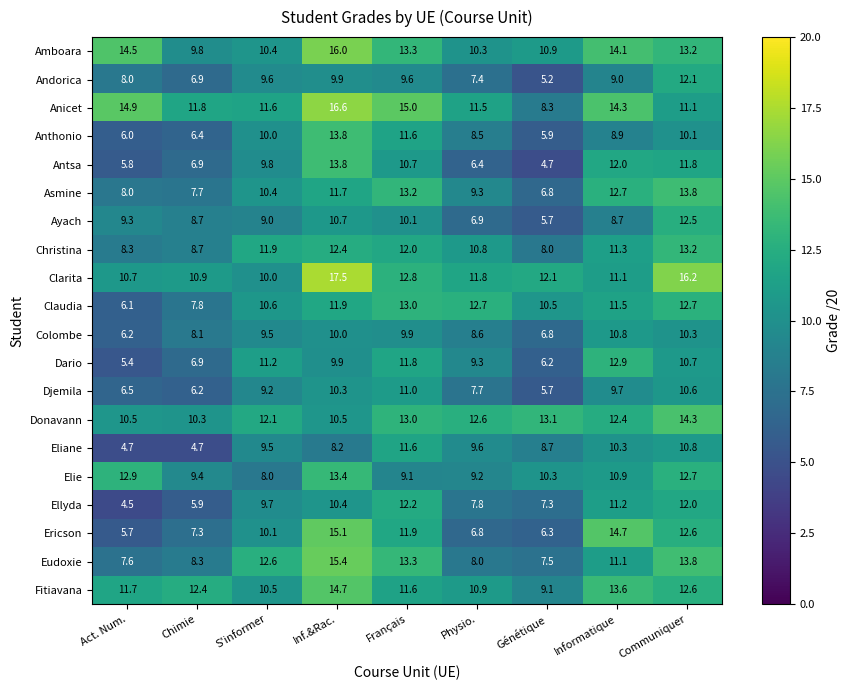

What is the total value across all series at Inf.&Rac.?

252.2